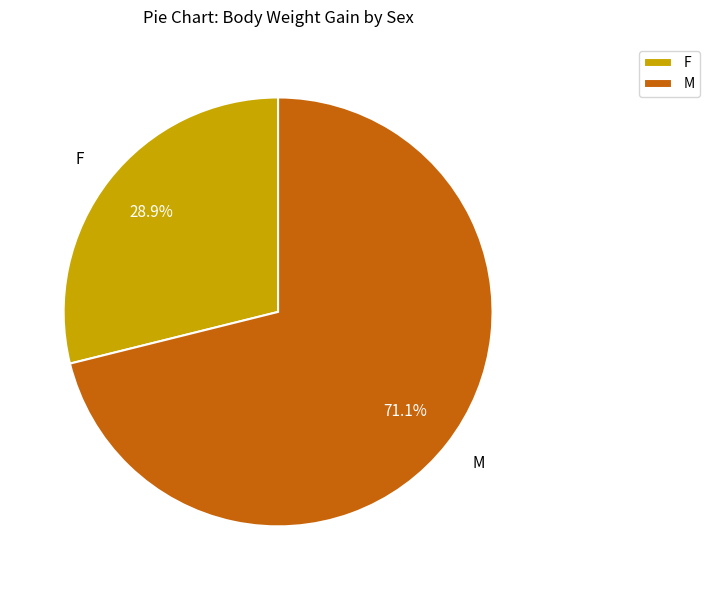

To the nearest percent, what percentage of the pie is F?

29%